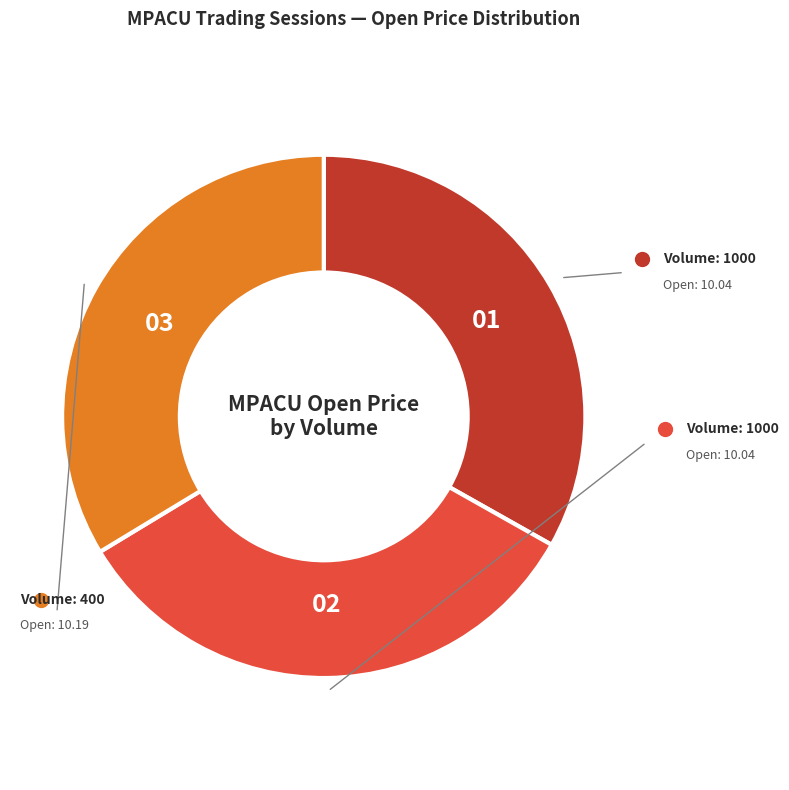

Is there any slice that represents more than half of the pie?

No